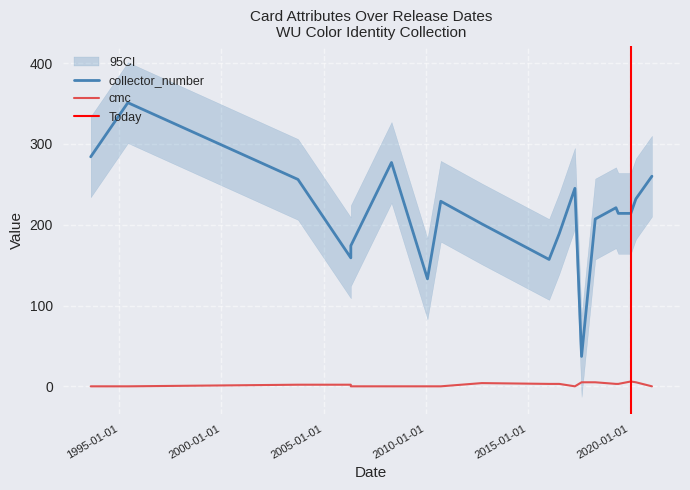

At how many categories does at least one series exceed 240?

6